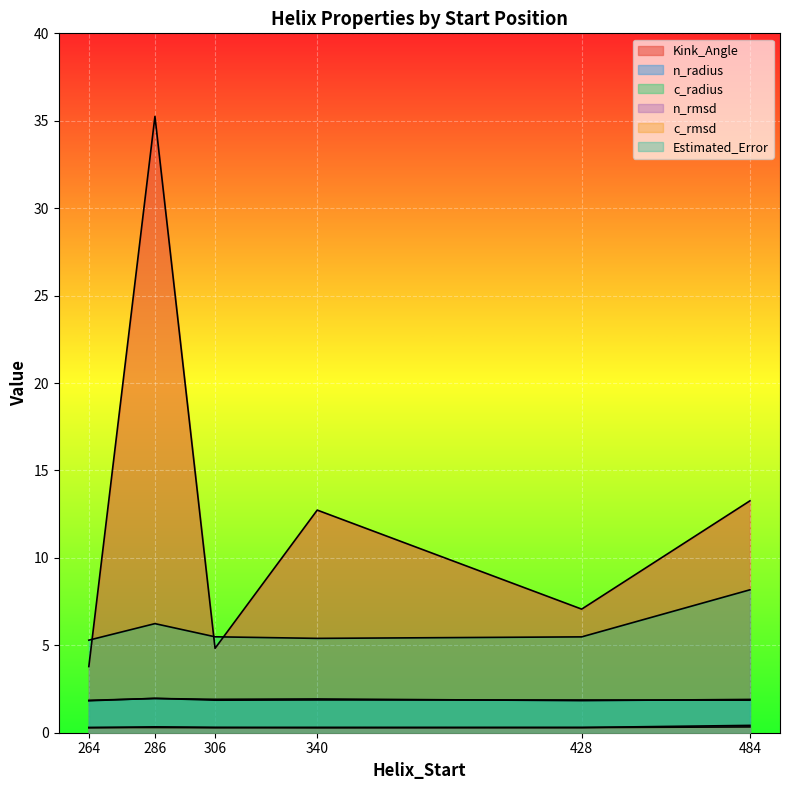

Rank the series by their maximum value, from lowest to highest.

c_rmsd, n_rmsd, c_radius, n_radius, Estimated_Error, Kink_Angle